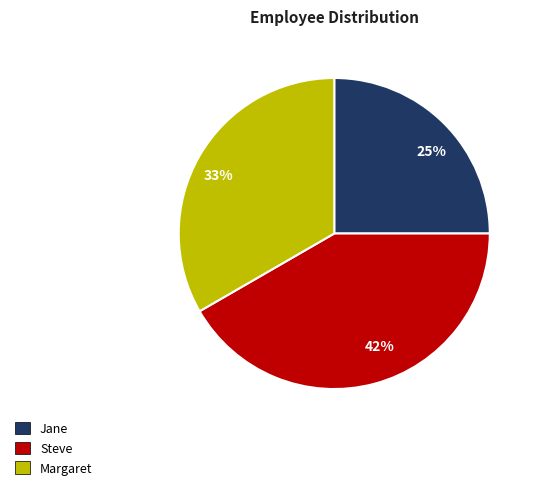

What is the ratio of the value at 42% to the value at 25%?

1.7